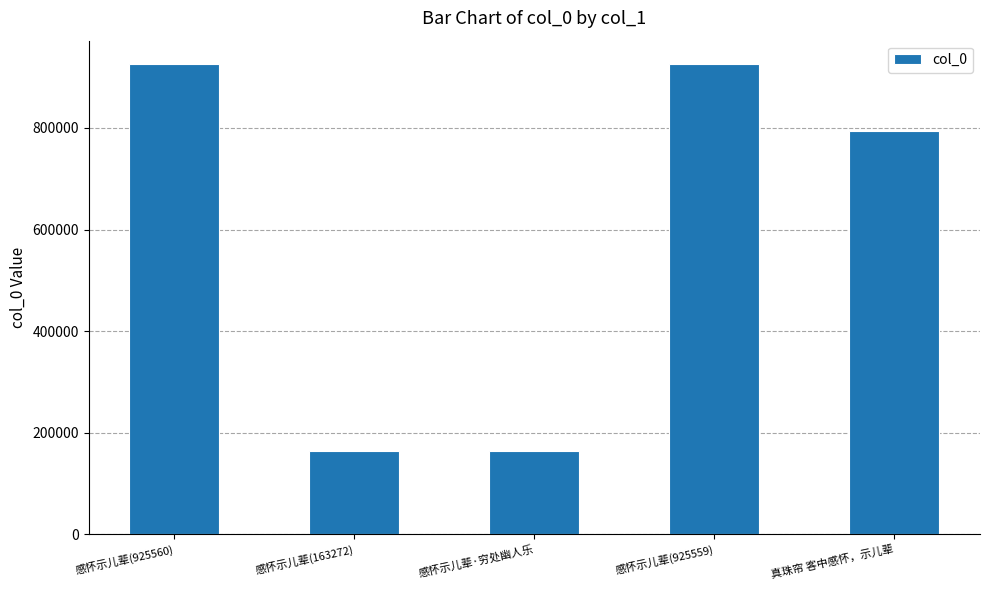

The chart shows a value of 329198 at 真珠帘 客中感怀，示儿辈. True or false?

False